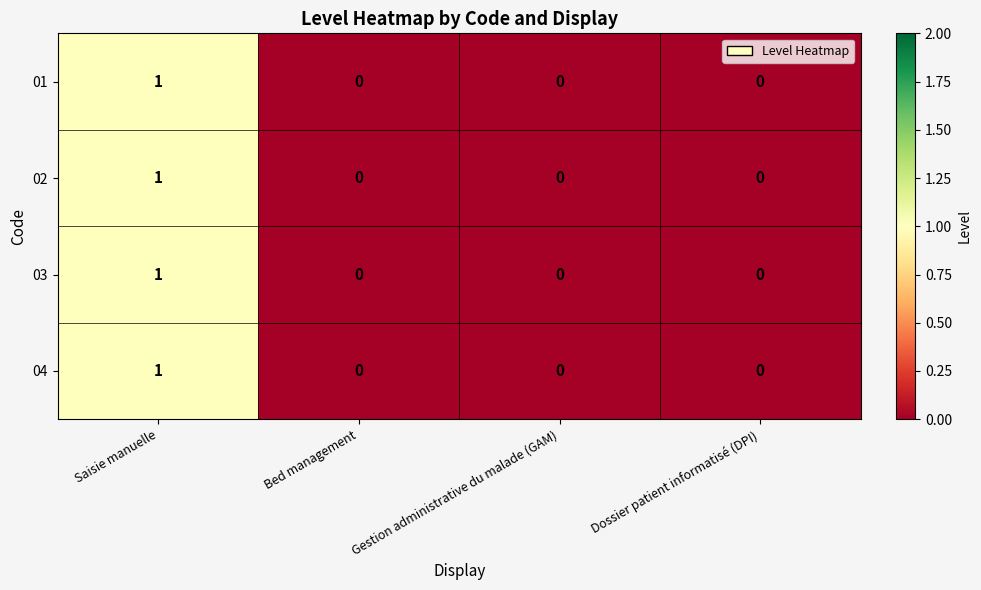

The 01 series shows 0 at Bed management. True or false?

True